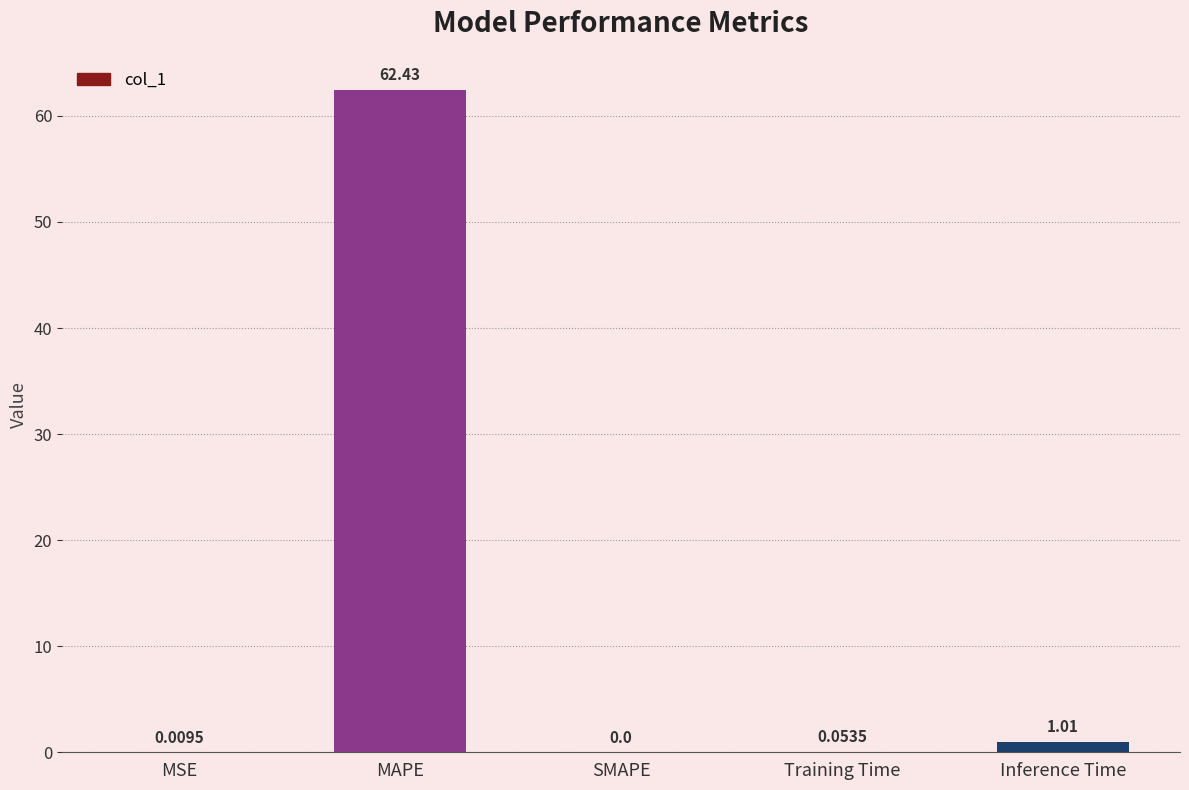

The chart shows a value of 20.2 at SMAPE. True or false?

False